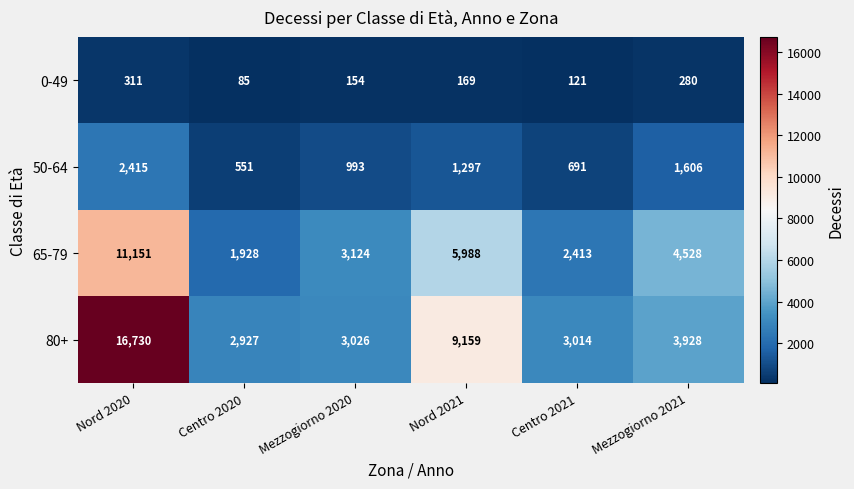

At which category does the chart reach its peak across all series?

Nord 2020